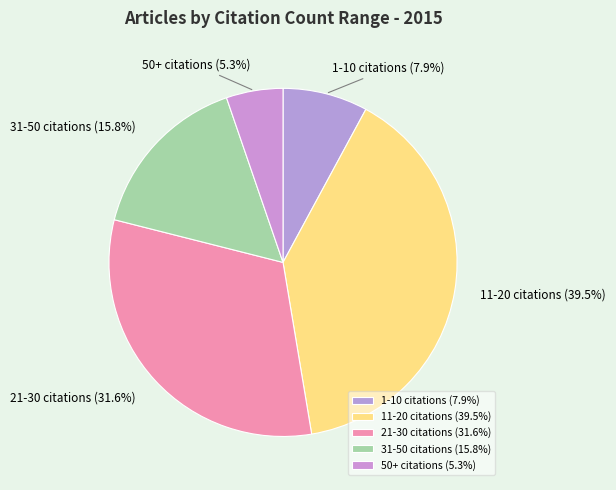

Between 1-10 citations (7.9%) and 50+ citations (5.3%), which is larger?

1-10 citations (7.9%)